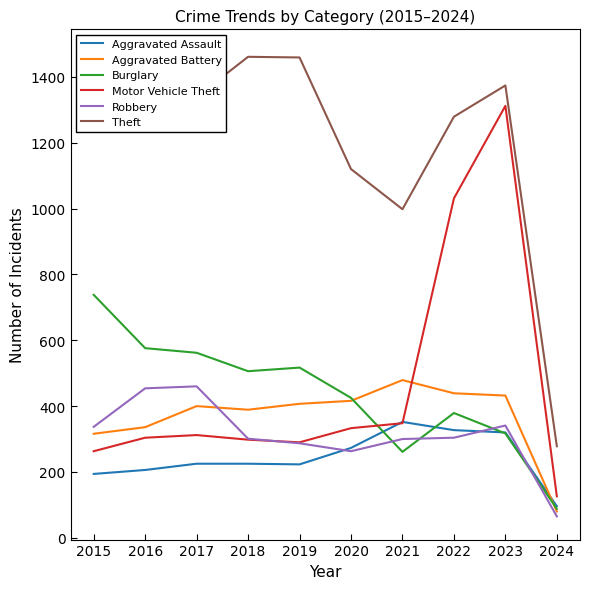

True or false: Aggravated Battery and Motor Vehicle Theft cross at least once.

True